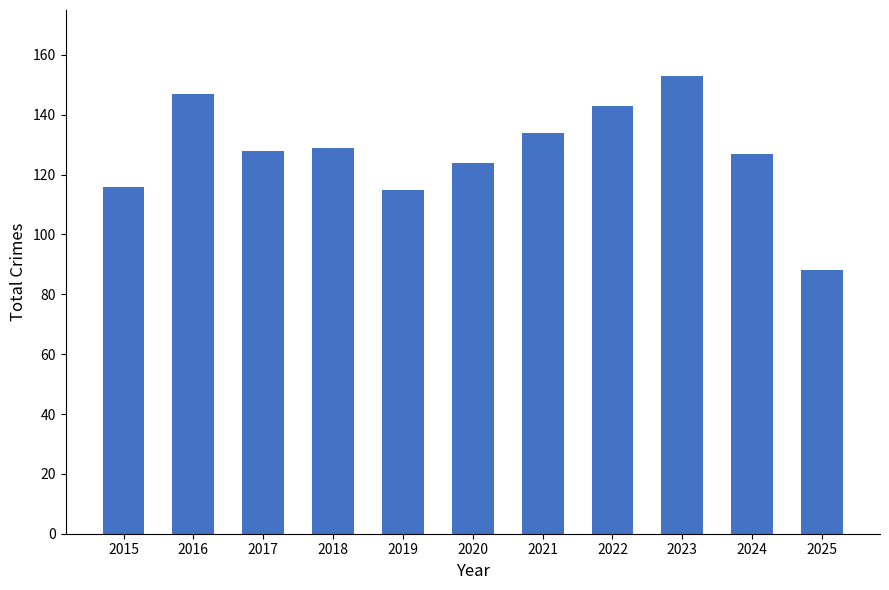

What is the value of the 8th bar from the left?

143